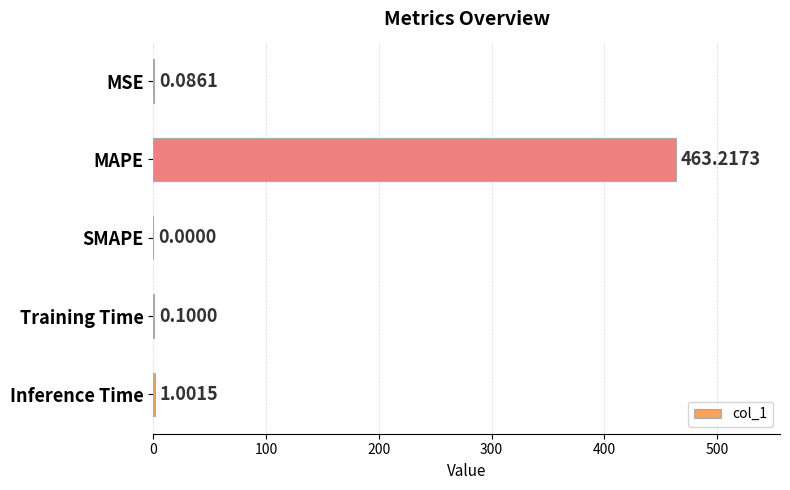

At which category does the chart reach its peak across all series?

MAPE